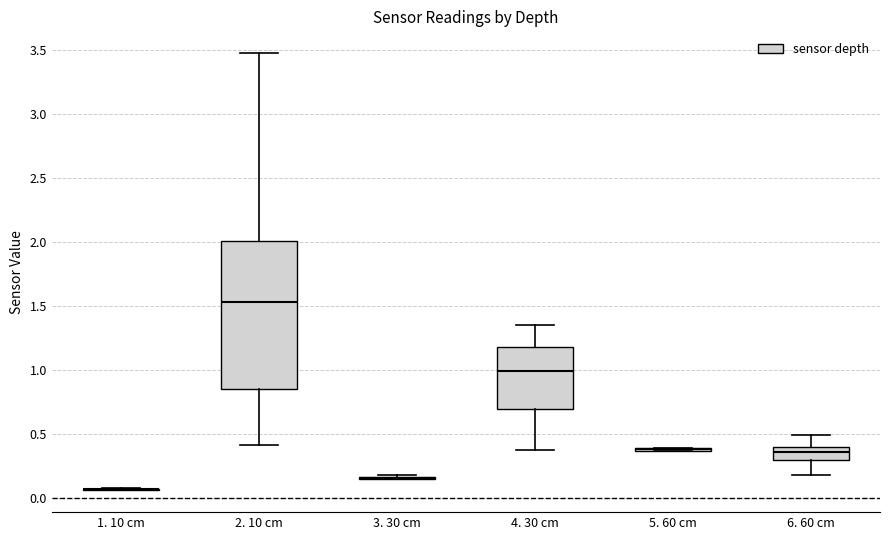

Reading left to right, transcribe this box plot: for each box, give where its median line is, the range the box spans, and where its two whiskers end, as read against the y-axis. The values are not printed on the chart, so give them approximately, as read against the axis.

1. 10 cm: box collapsed to a line at 0.05, whiskers 0.05 to 0.10
2. 10 cm: median 1.55, box 0.85 to 2.00, whiskers 0.40 to 3.50
3. 30 cm: box collapsed to a line at 0.15, whiskers 0.15 to 0.20
4. 30 cm: median 1.00, box 0.70 to 1.20, whiskers 0.35 to 1.35
5. 60 cm: box collapsed to a line at 0.40, whiskers 0.35 to 0.40
6. 60 cm: median 0.35, box 0.30 to 0.40, whiskers 0.15 to 0.50